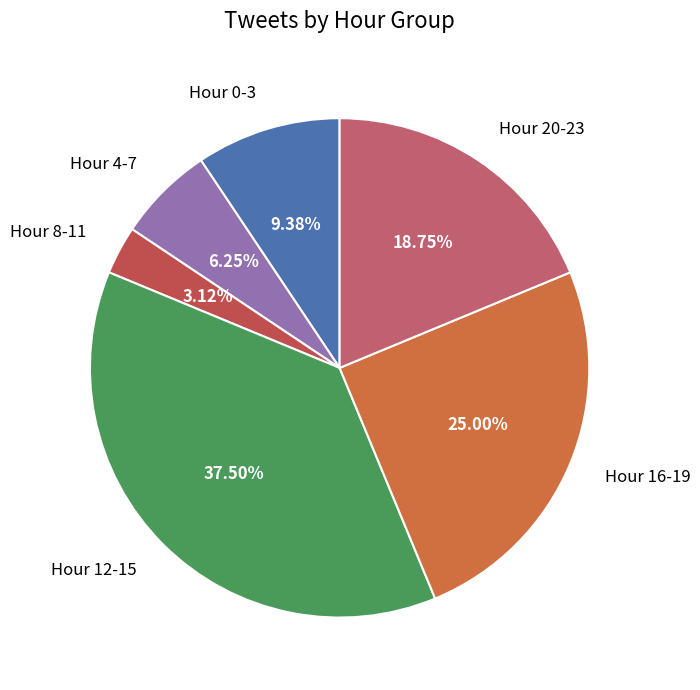

Does any single category account for the majority?

No